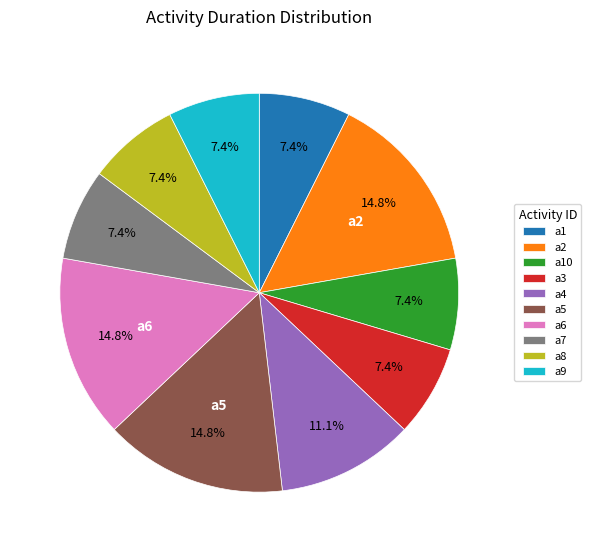

Is there any slice that represents more than half of the pie?

No